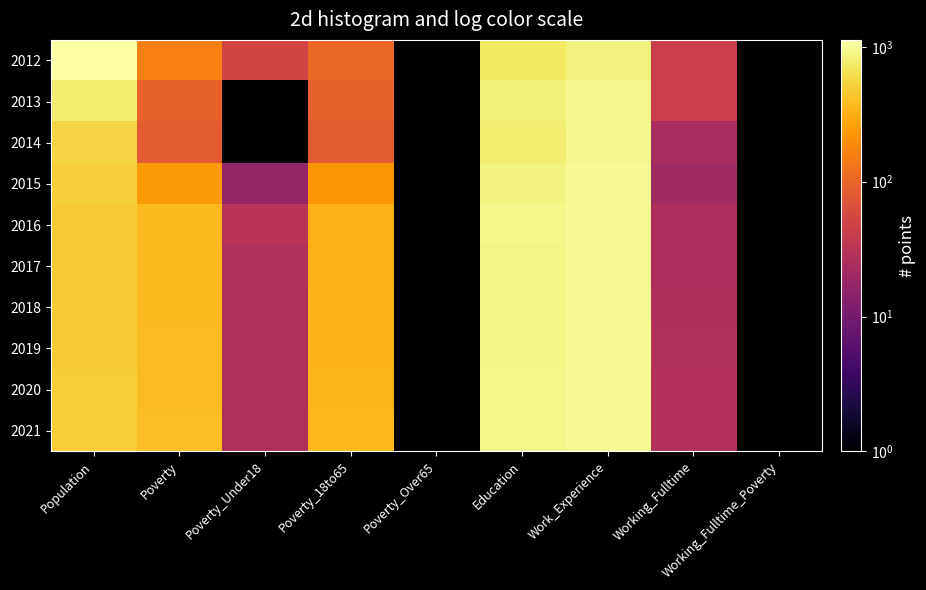

How many series are shown in this chart?

10